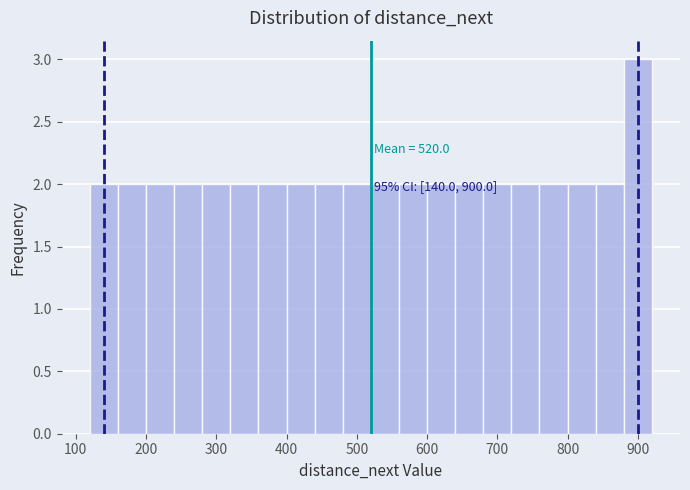

Over which range of the x-axis is the bar tallest?

880 to 920